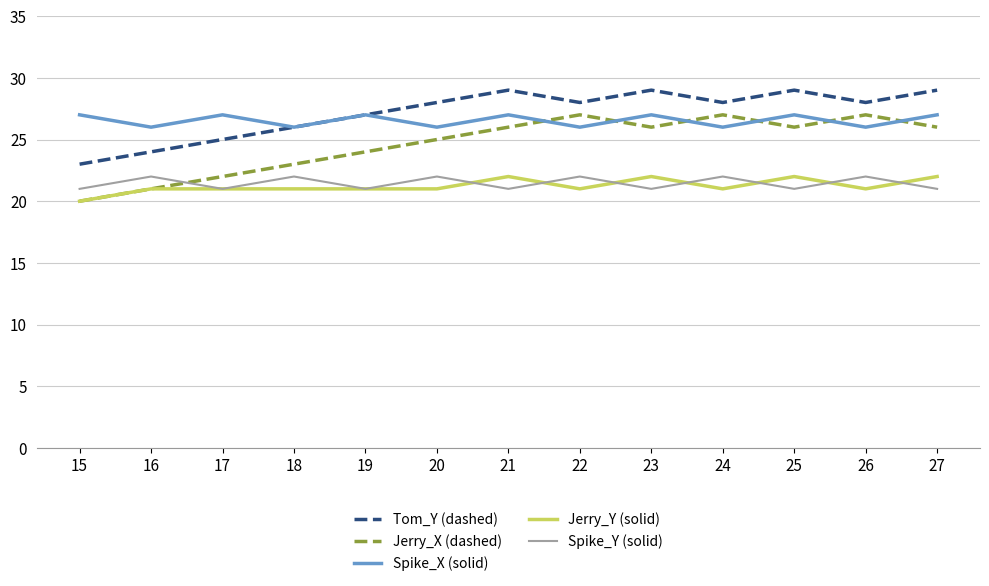

Which label corresponds to the smallest value in the chart?

15